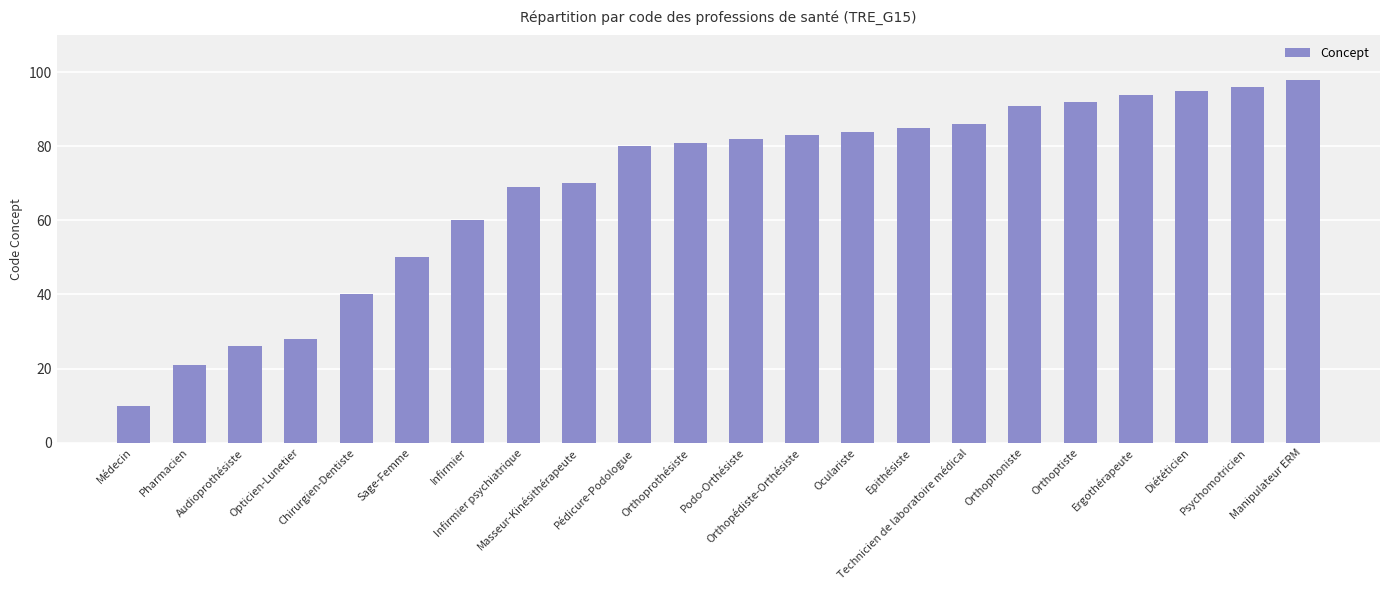

What is the label of the 4th bar from the right?

Ergothérapeute